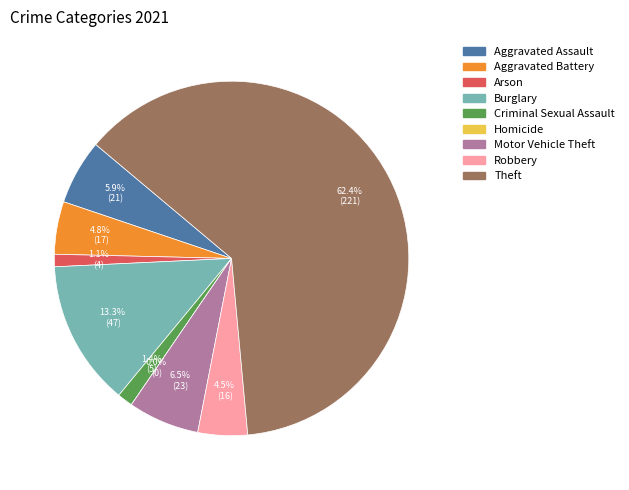

The Burglary slice represents 2% of the pie. True or false?

False